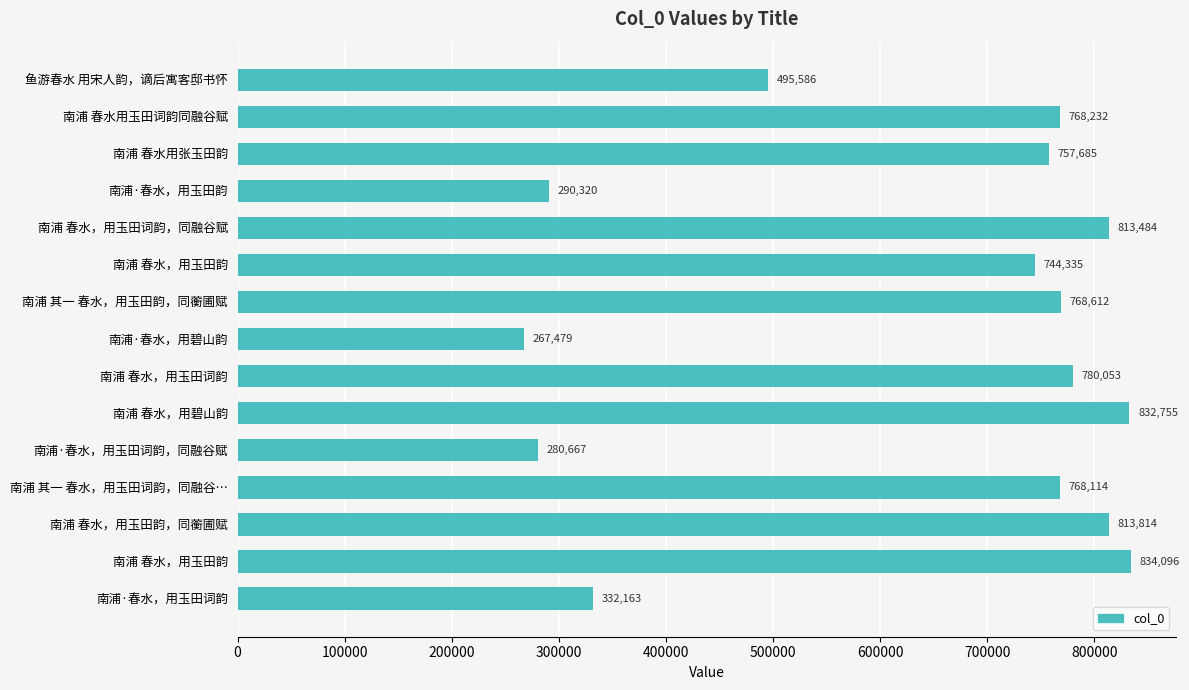

Does the chart contain any negative values?

No